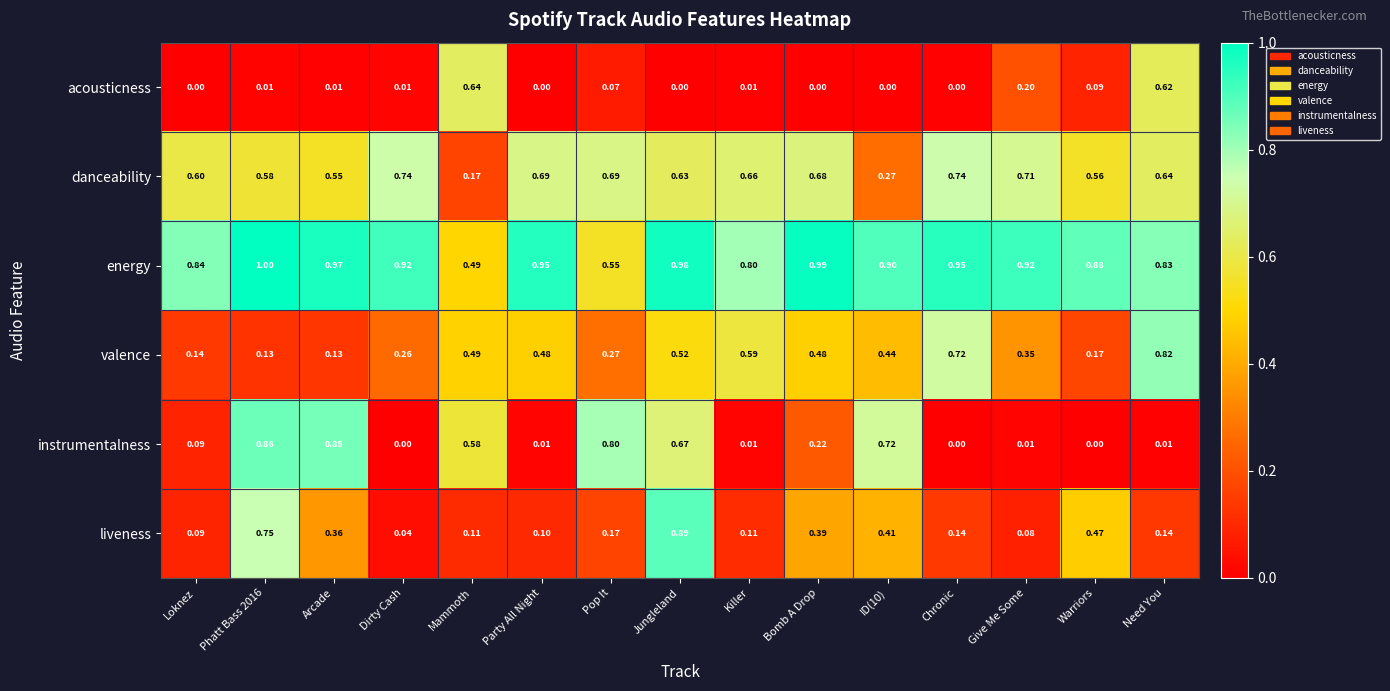

Is the value of acousticness at Pop It greater than the value of instrumentalness at Dirty Cash?

Yes